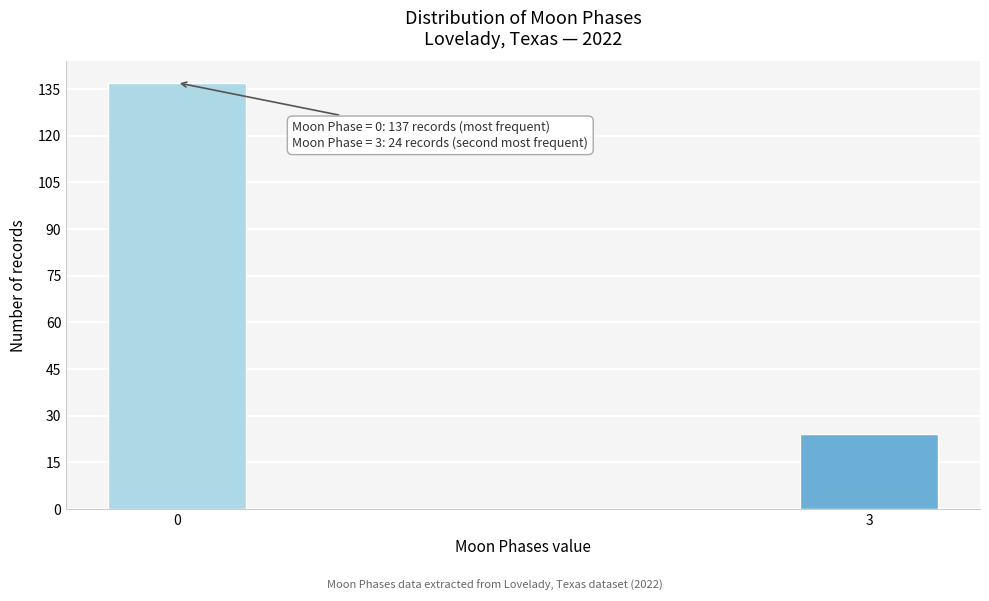

Reading right to left, what are all the values shown in this chart?

3=24	0=137